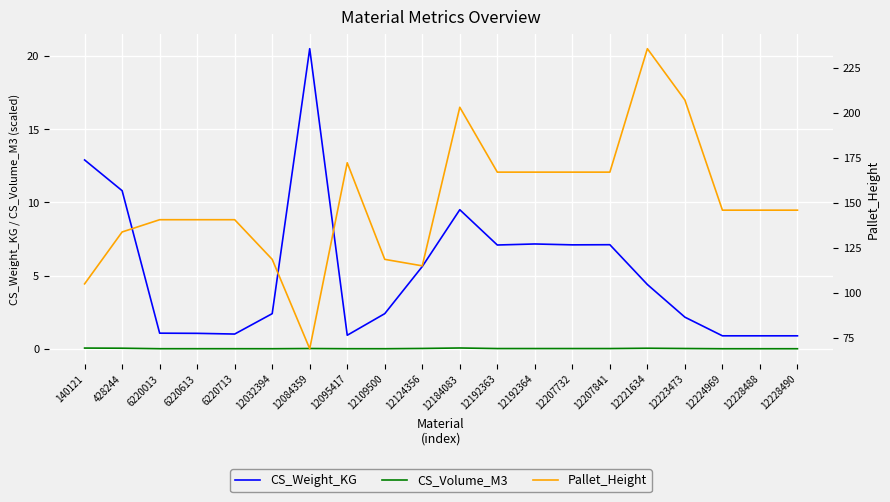

What is the sum of the CS_Weight_KG values at 12223473 and 12192363?

9.2